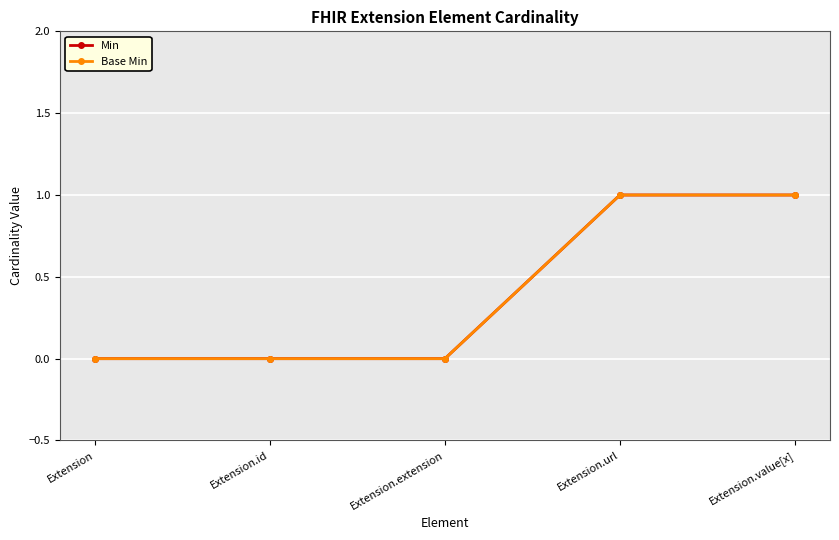

Does the chart have visible grid lines?

Yes